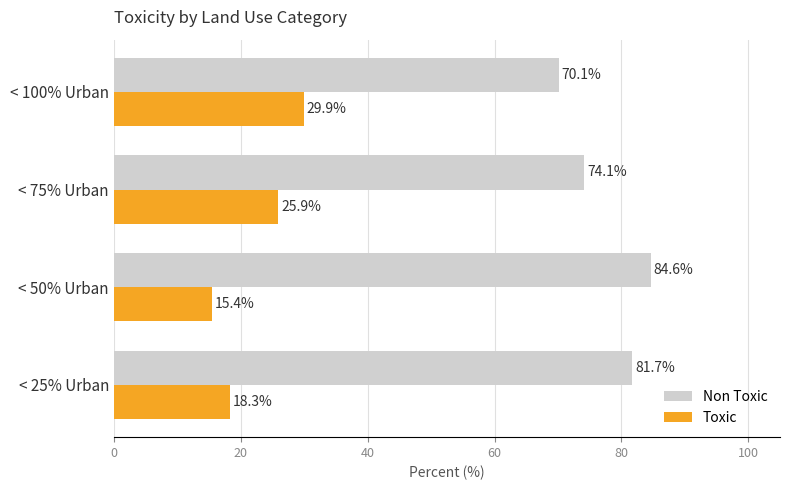

True or false: Non Toxic has a value of 93.5 at < 100% Urban.

False